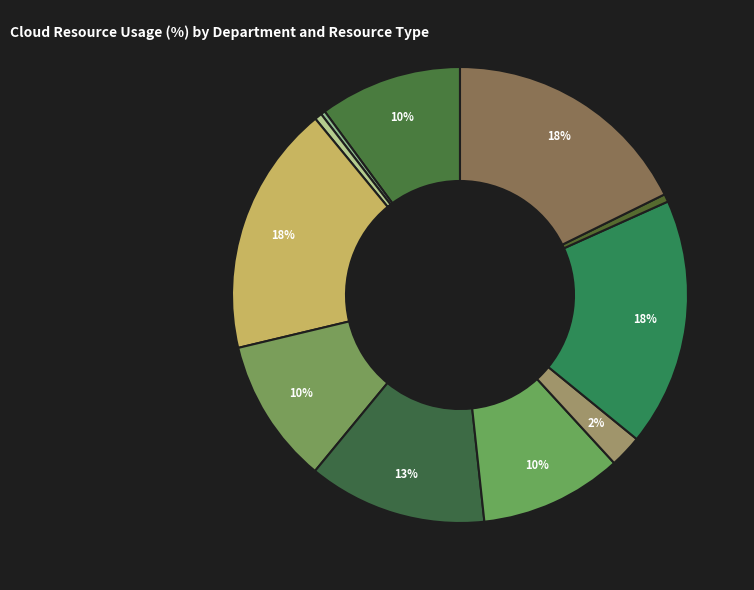

How many slices are in this pie chart?

11